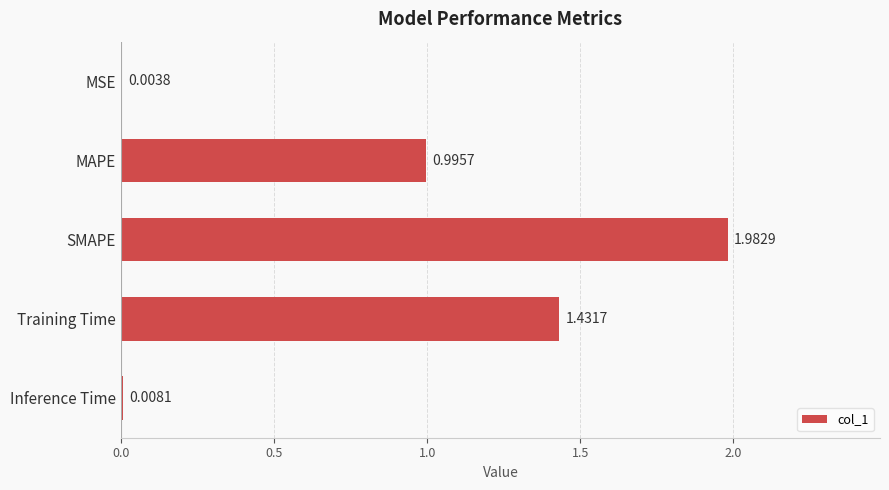

Where is the data nearest to the value 0?

MSE